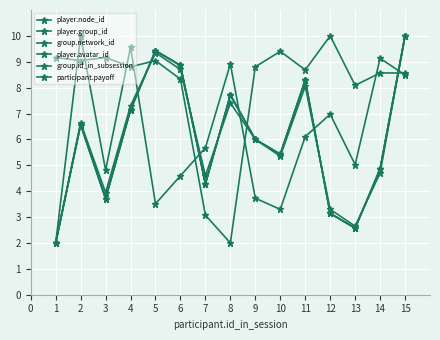

How many lines are shown in the chart?

6